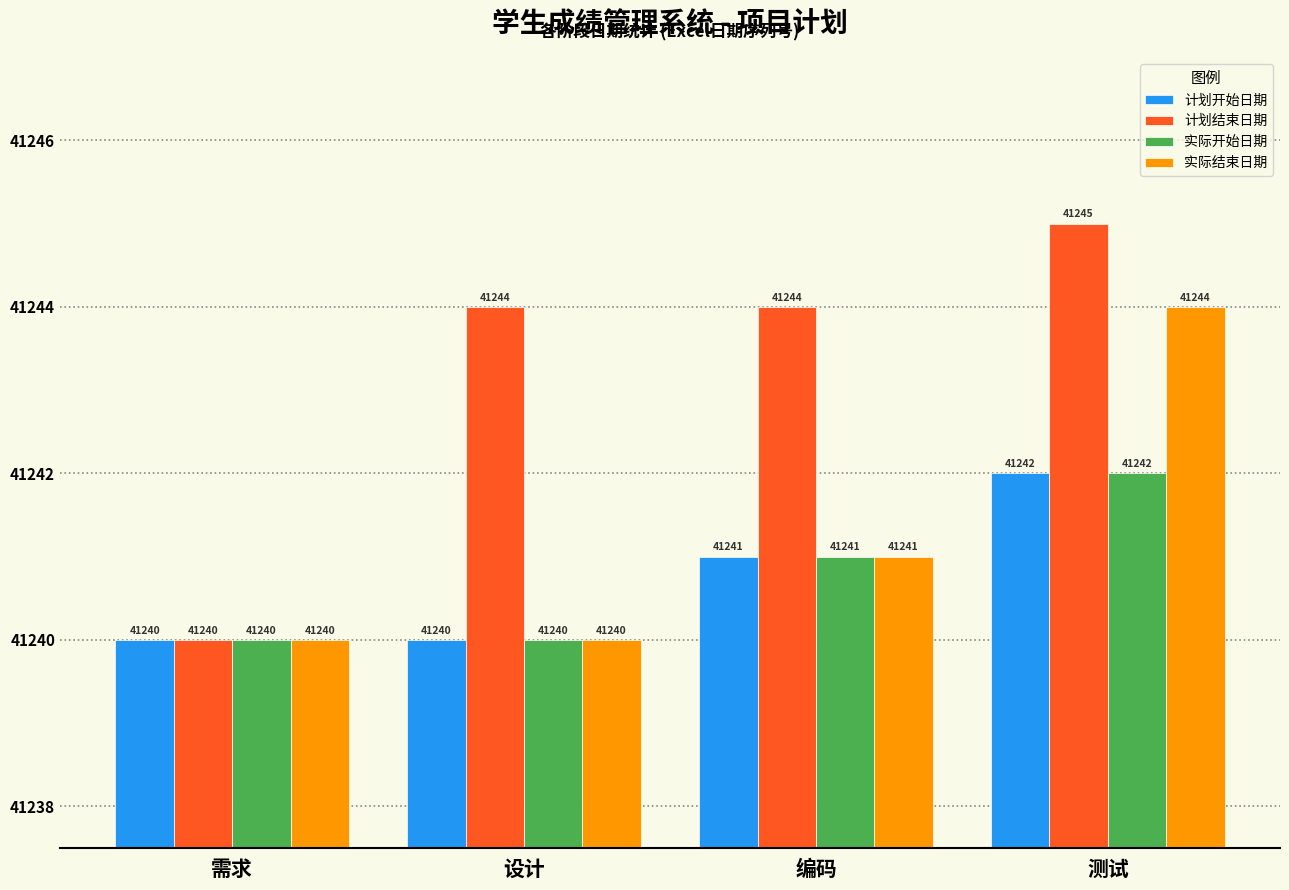

How many distinct data groups are displayed?

4